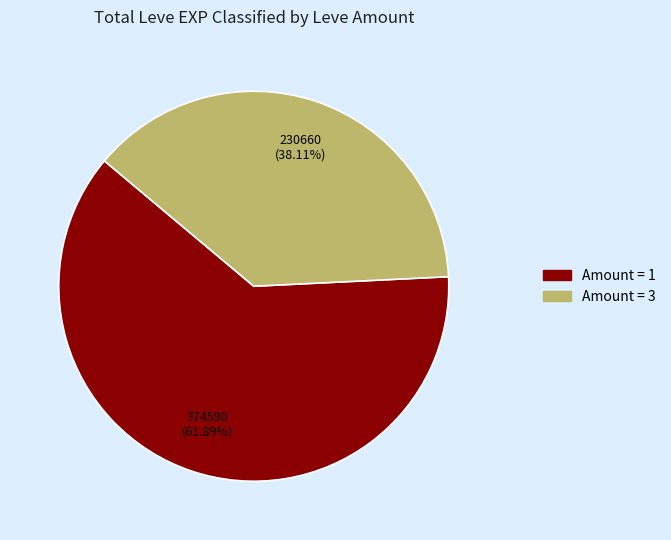

Count the number of slices in the pie.

2